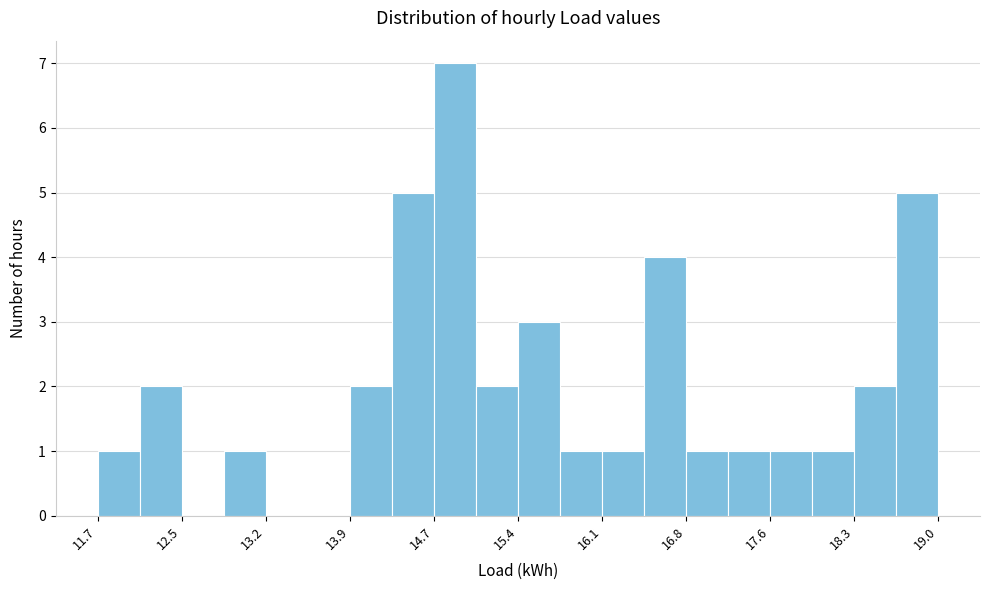

Read against the x-axis, roughly where is the centre of the tallest bar?

14.8